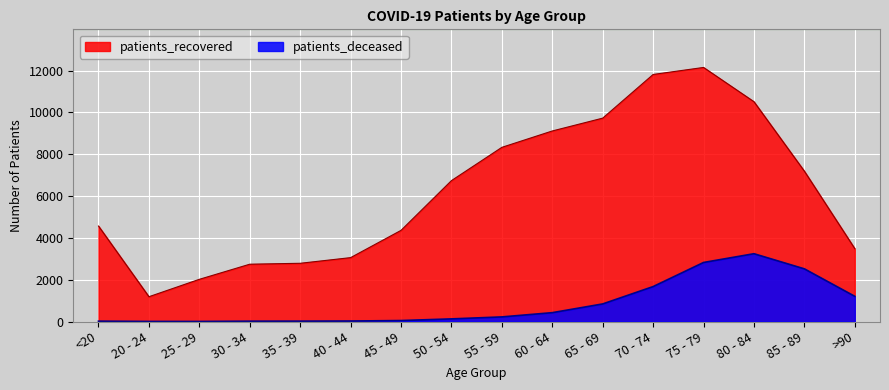

Which category has the highest value across all series?

75 - 79